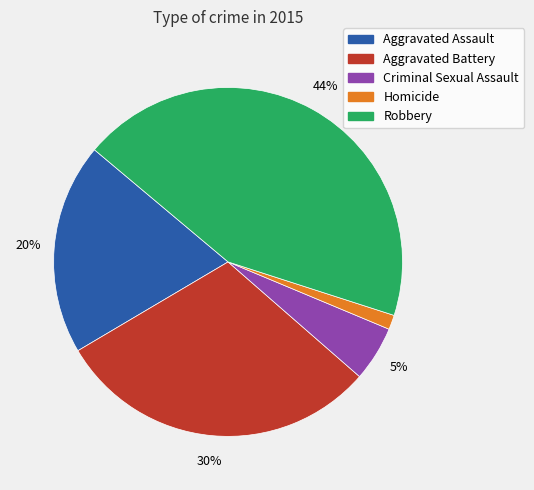

Which slice is the largest?

Robbery